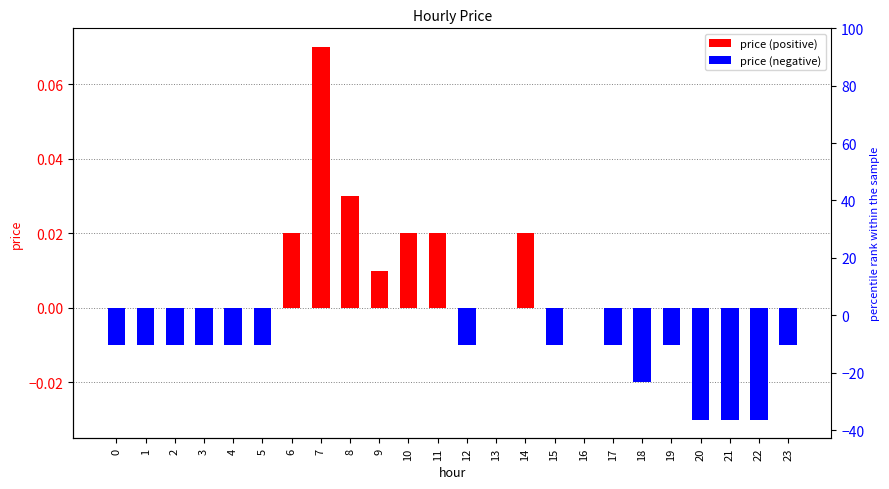

The chart shows a value of -0.0 at 12. True or false?

False